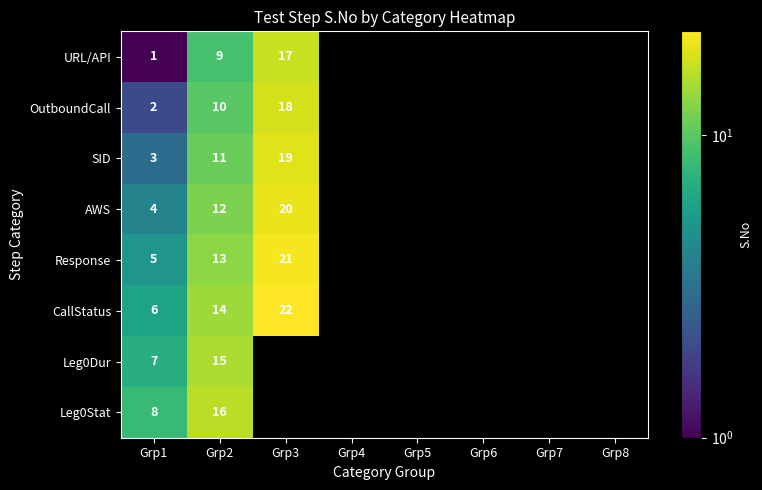

The SID series shows 3 at Grp1. True or false?

True